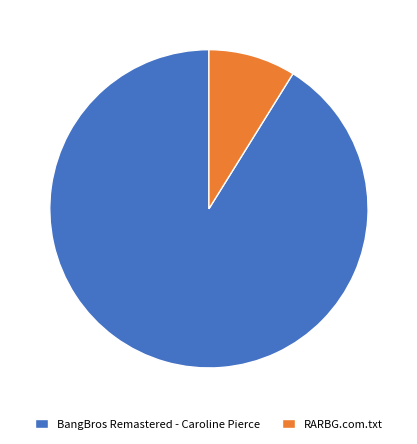

Is it true that BangBros Remastered - Caroline Pierce is 91% of the pie?

True